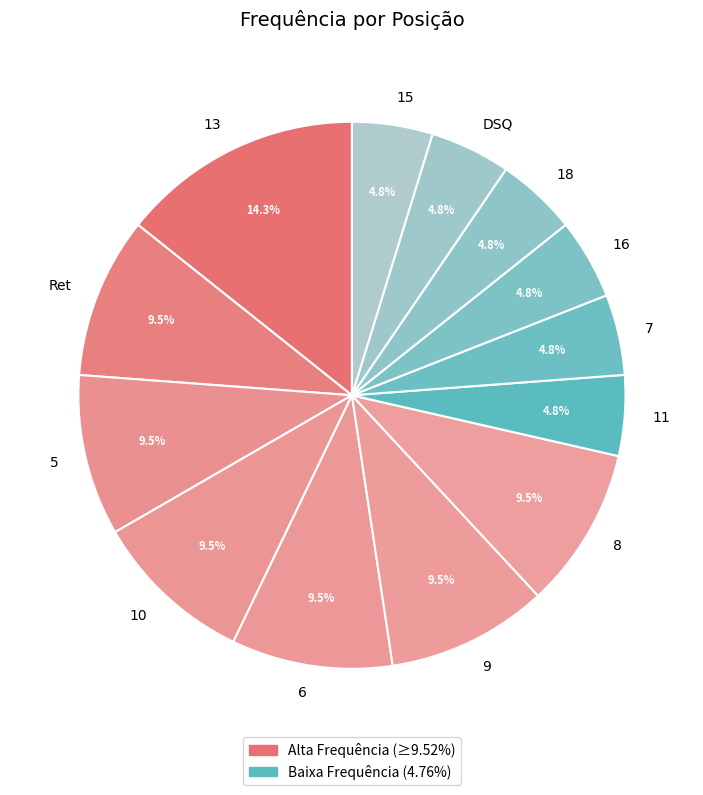

To the nearest percent, what is the average slice percentage?

8%